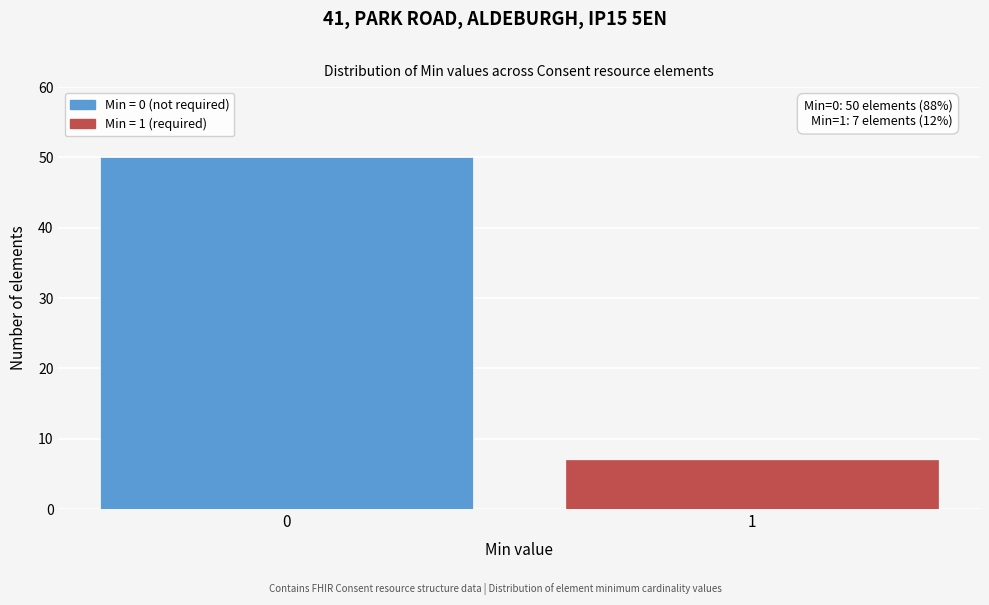

Reading left to right, transcribe all the data shown in this chart.

50	7